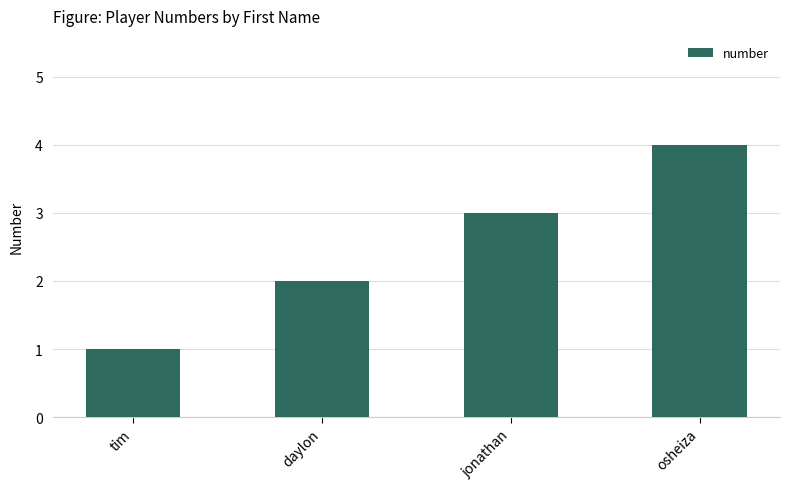

The chart shows a value of 2 at daylon. True or false?

True